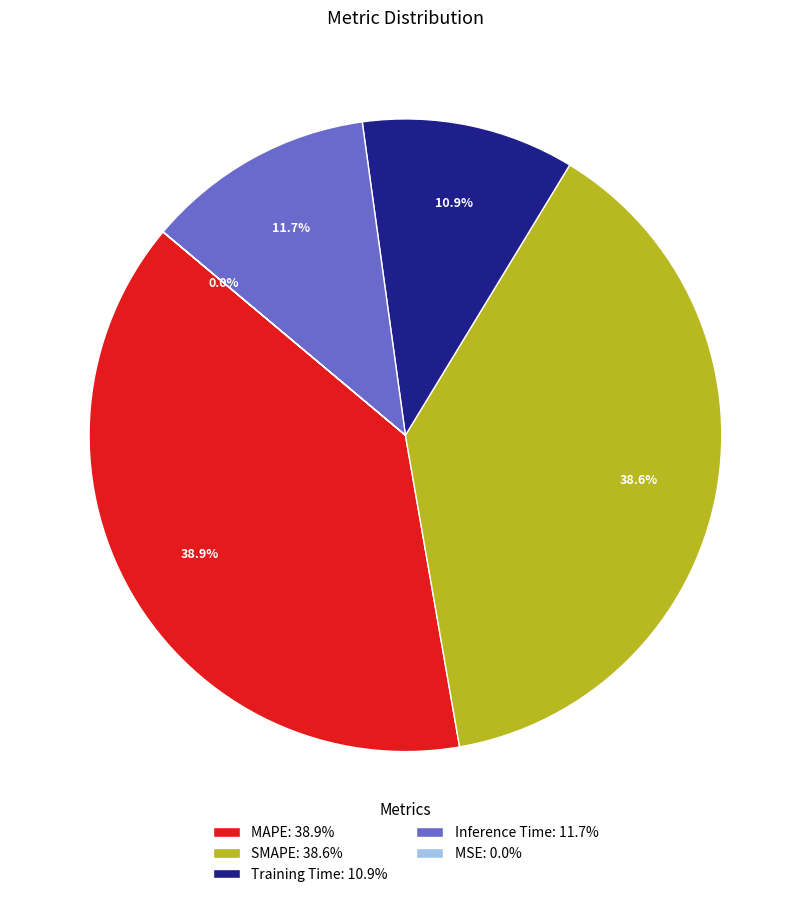

How much of the chart is everything except Training Time: 10.9%?

89.1%